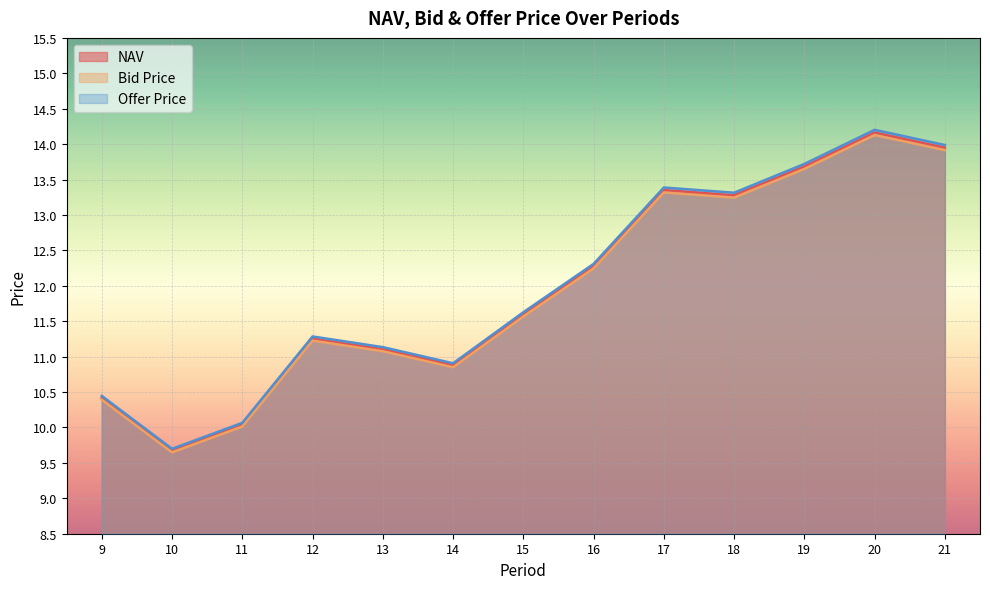

What is the highest value of the Offer Price series?

14.2